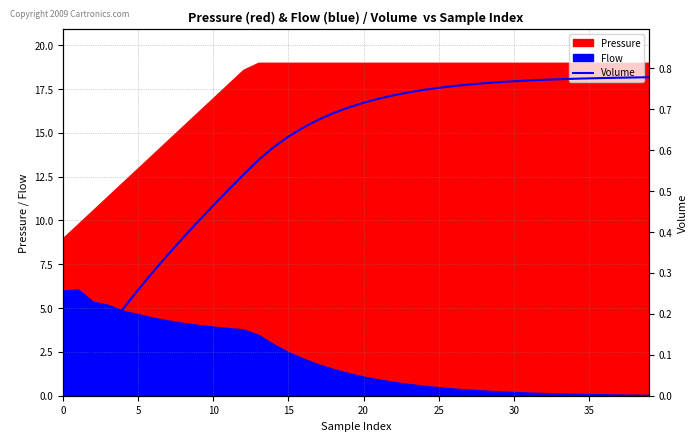

What is the label of the 23rd point from the left?

22